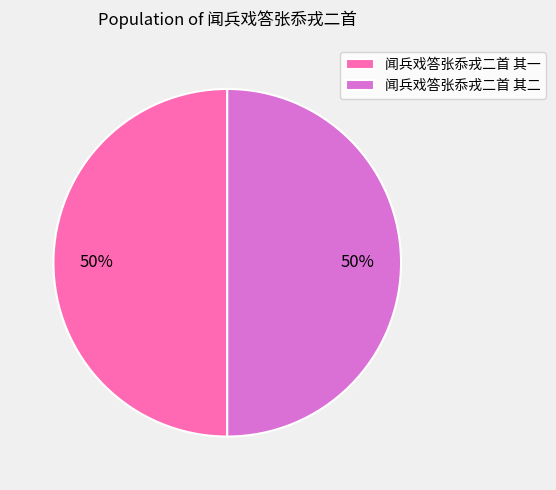

How many slices are in this pie chart?

2